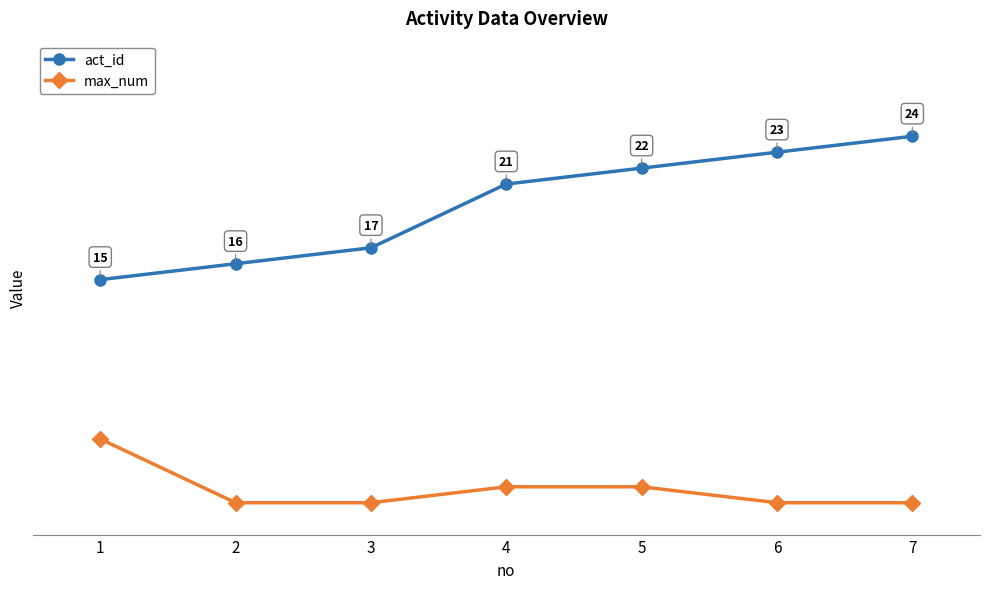

Which series has the widest spread of values?

act_id